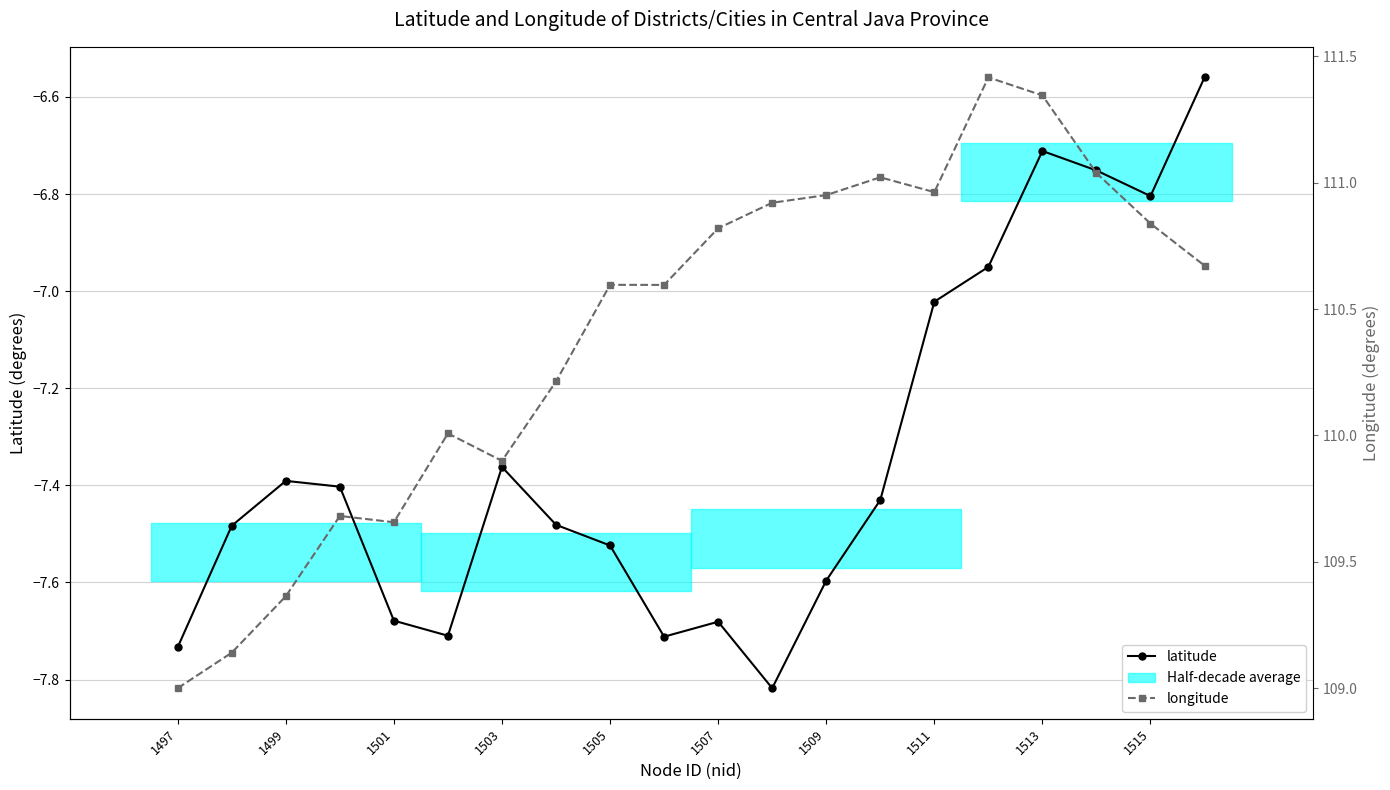

Which series has the widest spread of values?

longitude